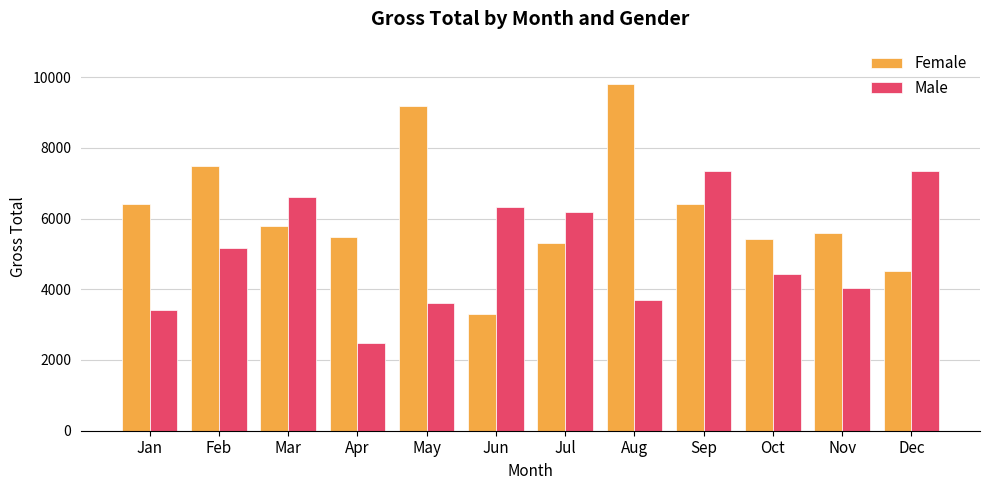

What is the approximate value of Male at Aug?

3708.4